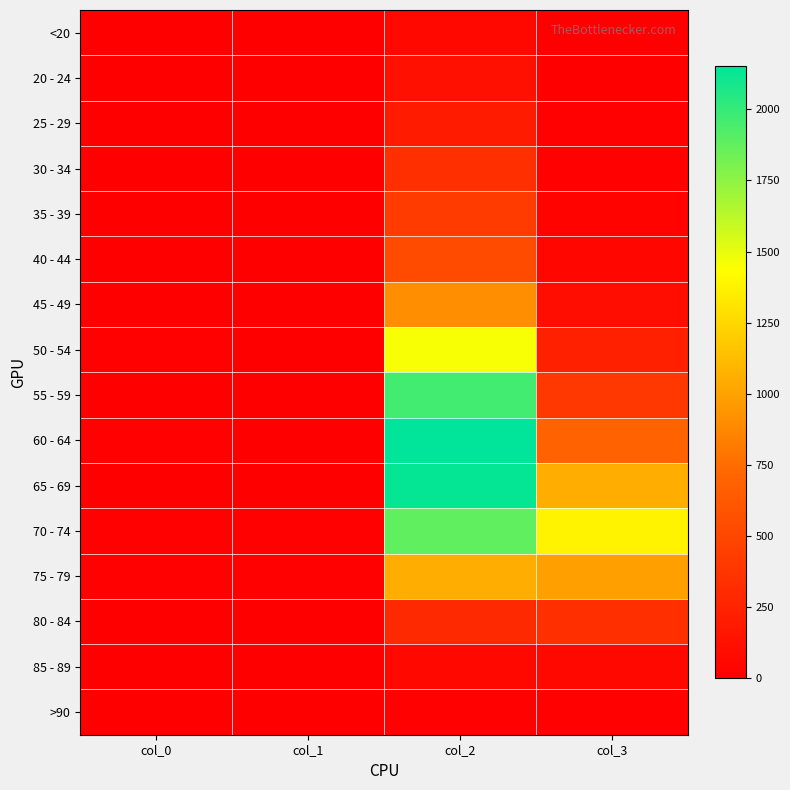

At which category is the sum across all series the highest?

col_2